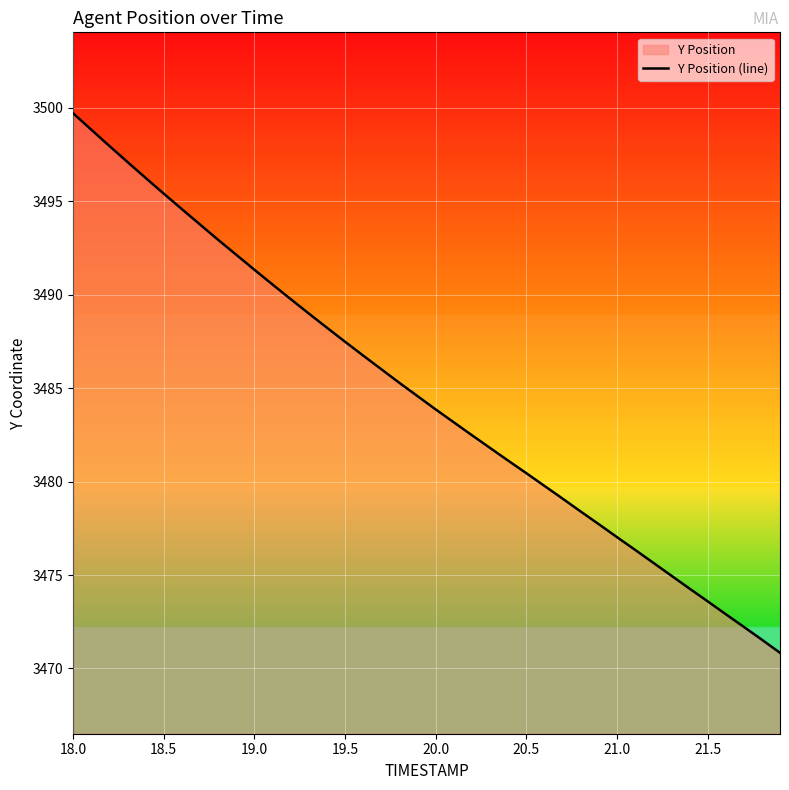

How many lines are shown in the chart?

1